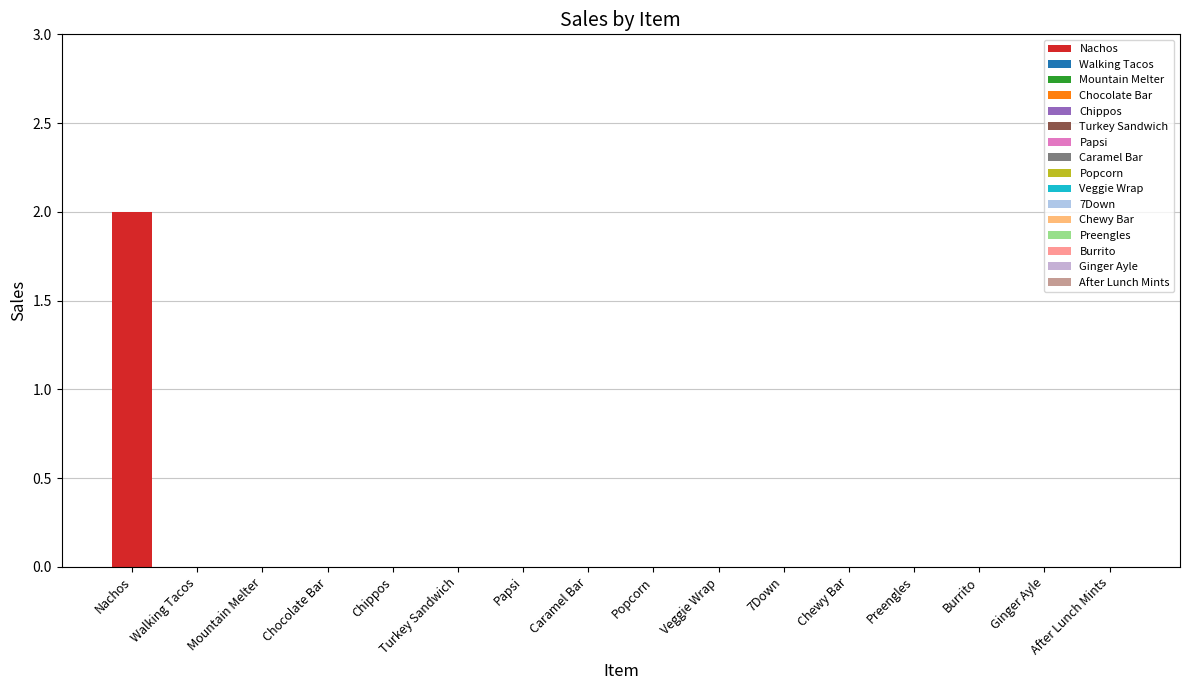

Which label corresponds to the smallest value in the chart?

Walking Tacos